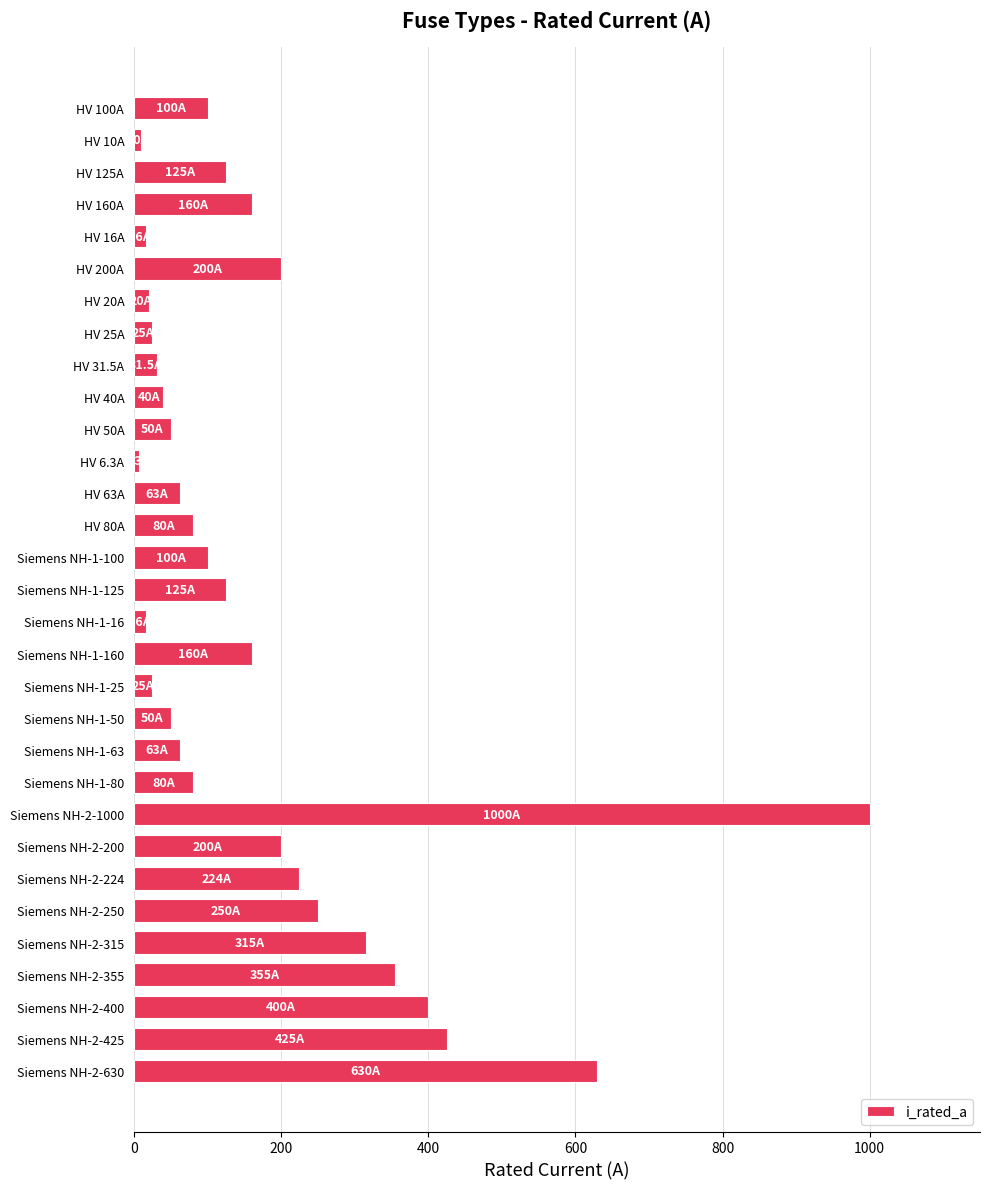

What is the average value?

172.4